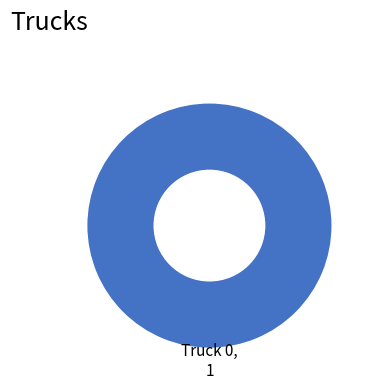

Which category accounts for the majority?

Truck 0, 1